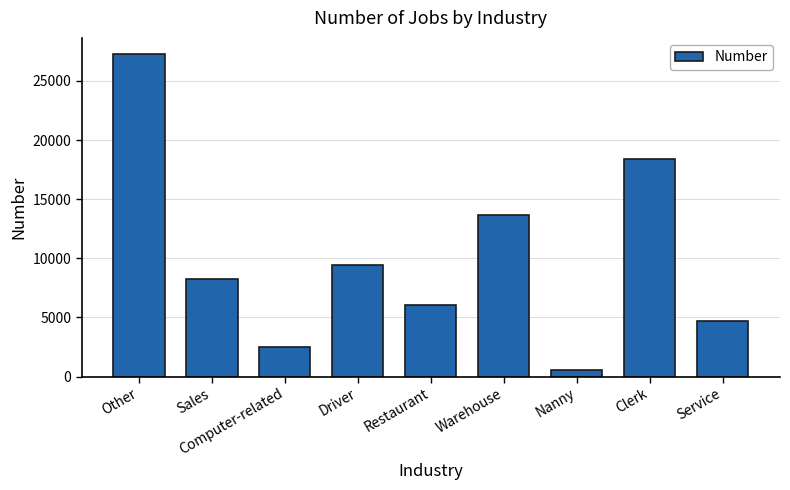

The value at Warehouse is 3326. True or false?

False